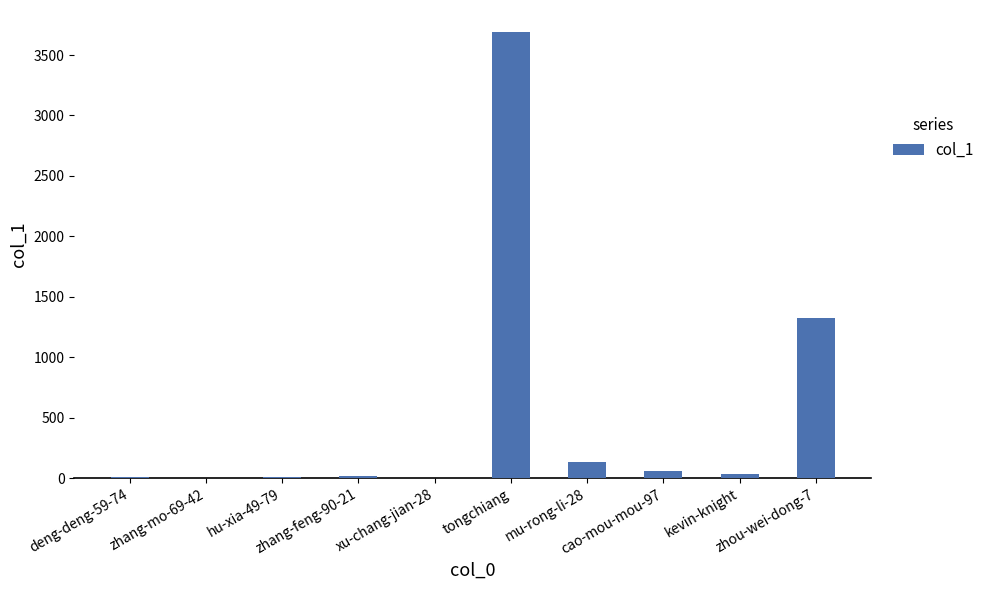

What is the greatest value displayed?

3688